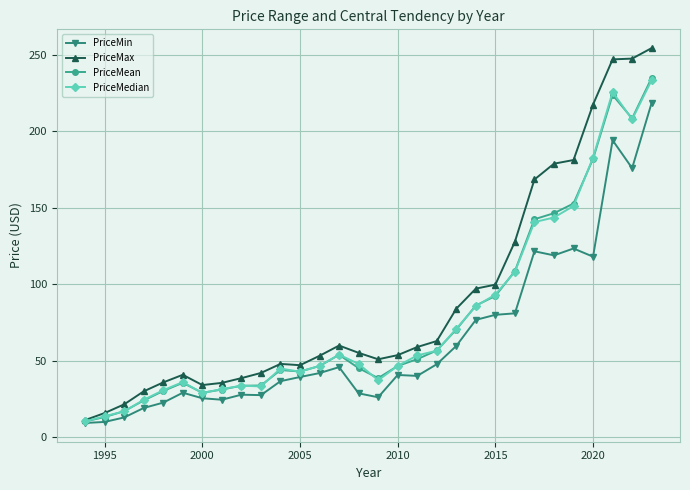

Which series has the largest total across all categories?

PriceMax